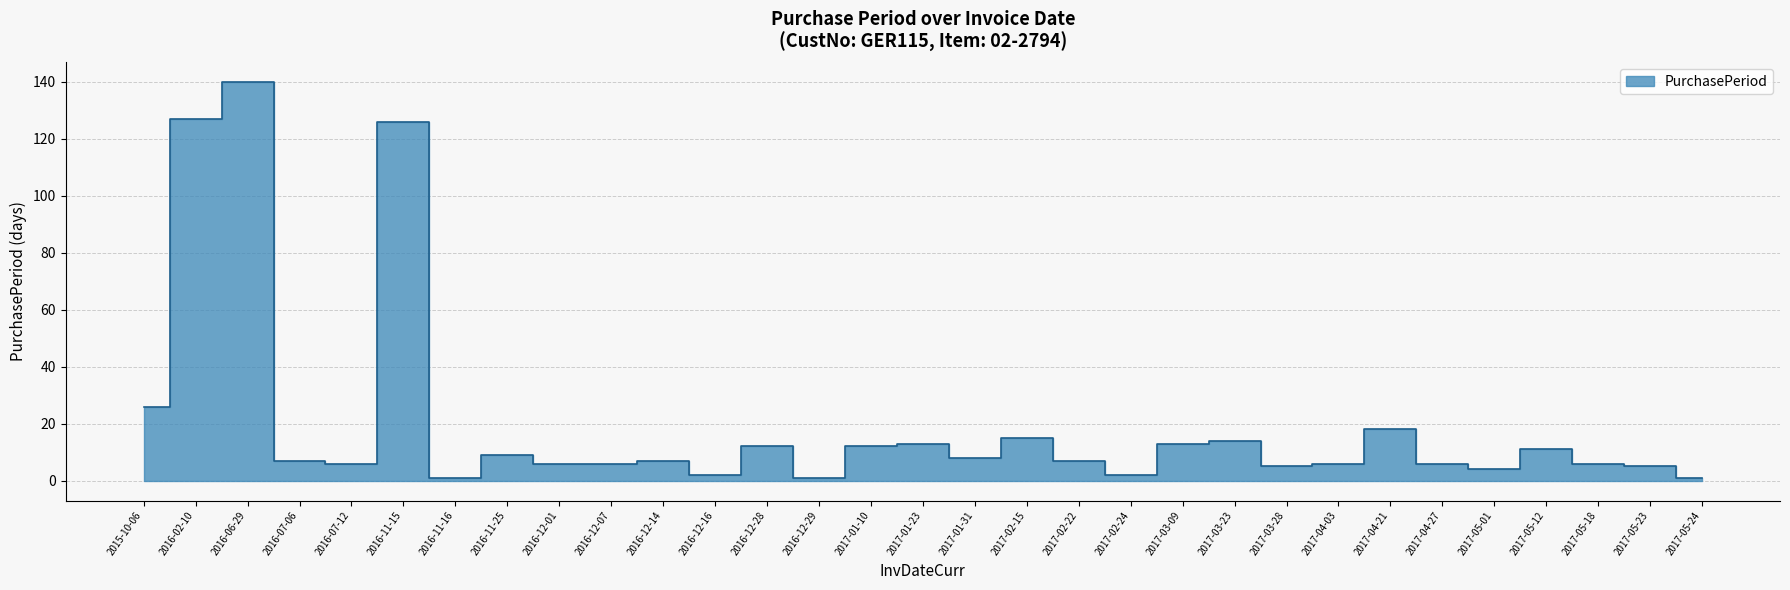

What is the label of the 16th point from the right?

2017-01-23